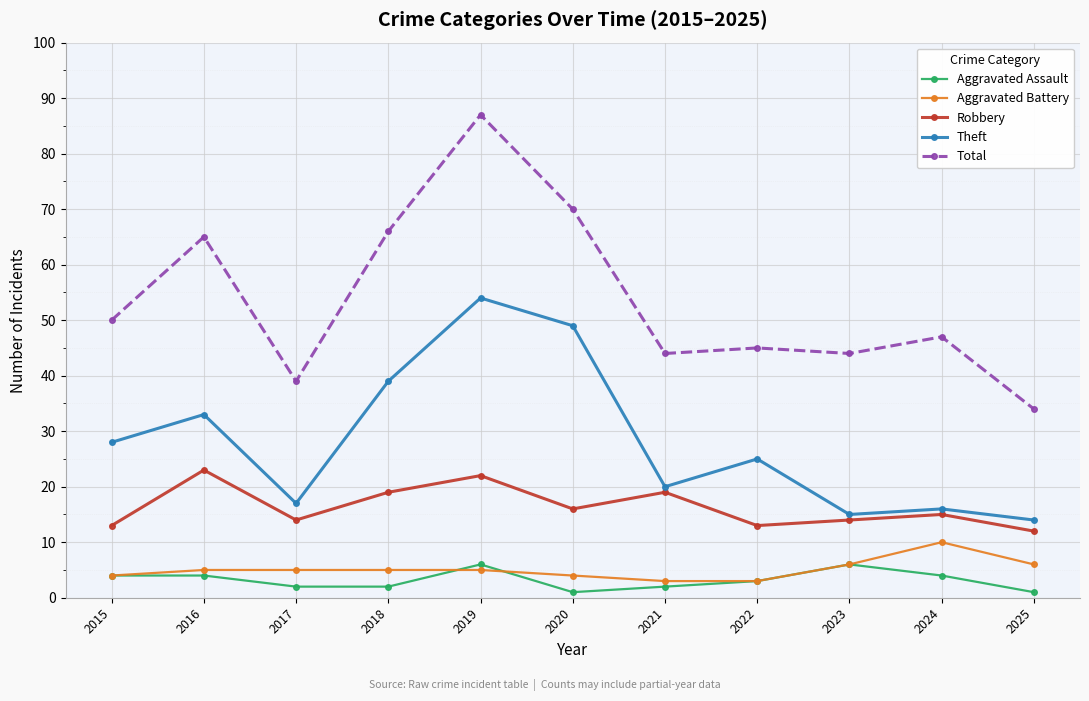

Reading left to right, list all the values displayed in this chart.

Aggravated Assault: 4	4	2	2	6	1	2	3	6	4	1
Aggravated Battery: 4	5	5	5	5	4	3	3	6	10	6
Robbery: 13	23	14	19	22	16	19	13	14	15	12
Theft: 28	33	17	39	54	49	20	25	15	16	14
Total: 50	65	39	66	87	70	44	45	44	47	34